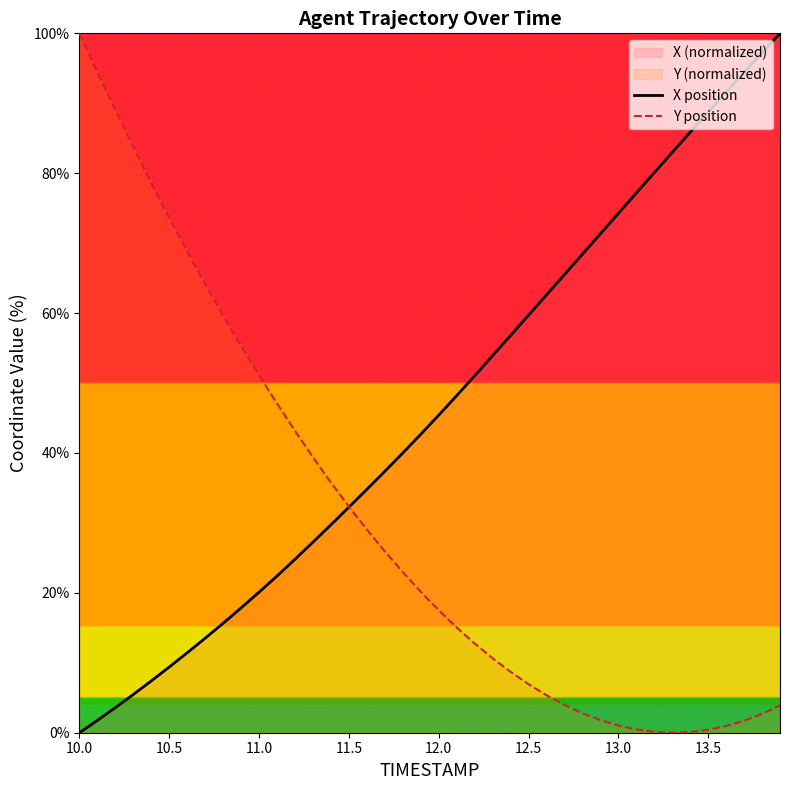

How many values in the X position series are below 45?

20